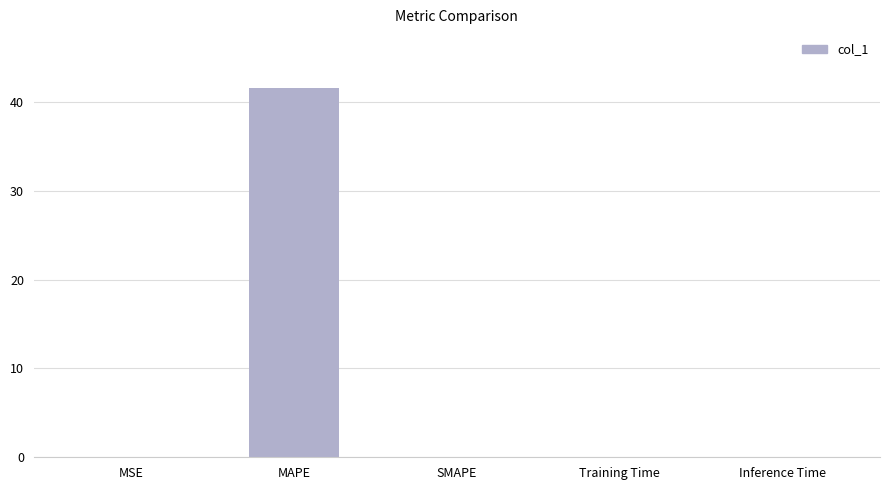

True or false: the data shows 14.5 at SMAPE.

False